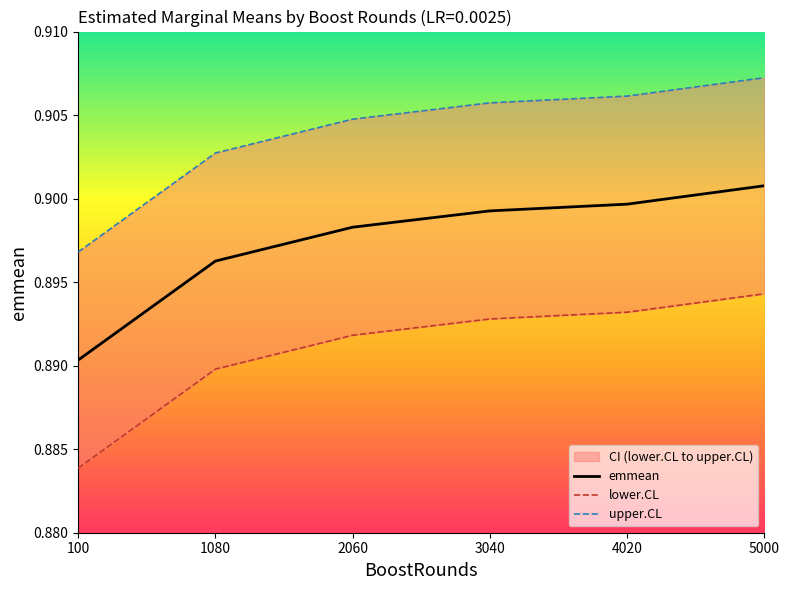

What is the value of the emmean point at the 1st from the left?

0.9